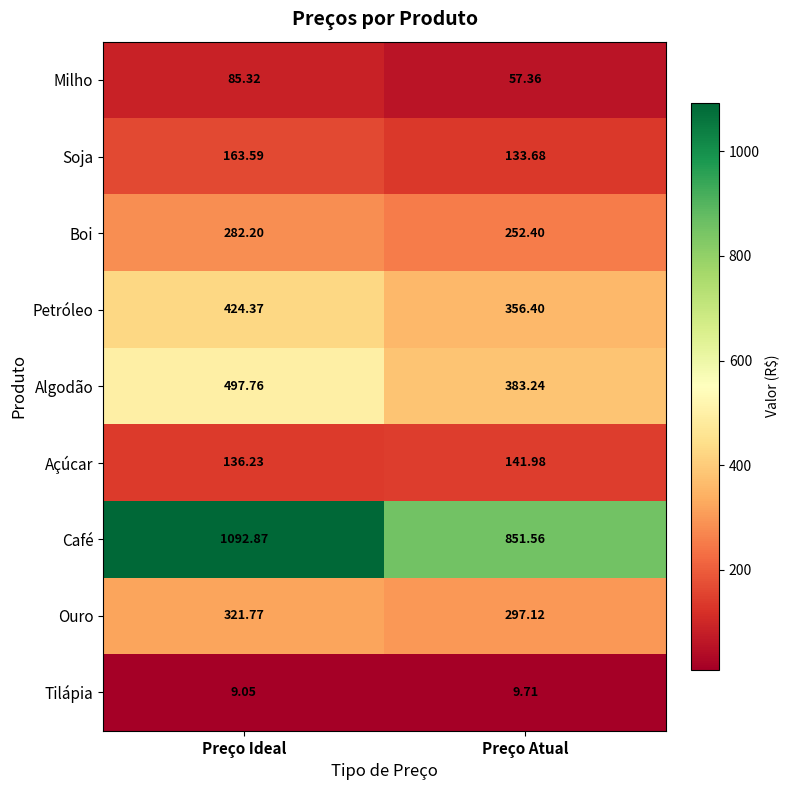

List the series in order of their peak value, highest first.

Café, Algodão, Petróleo, Ouro, Boi, Soja, Açúcar, Milho, Tilápia